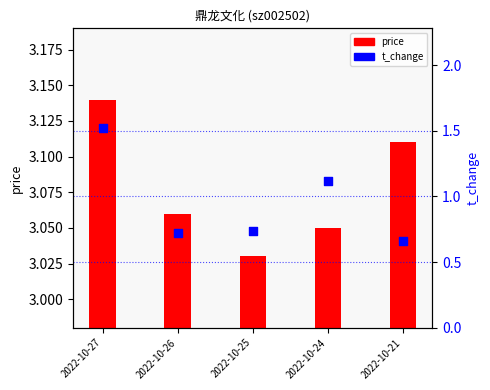

Which series has the largest total across all categories?

price